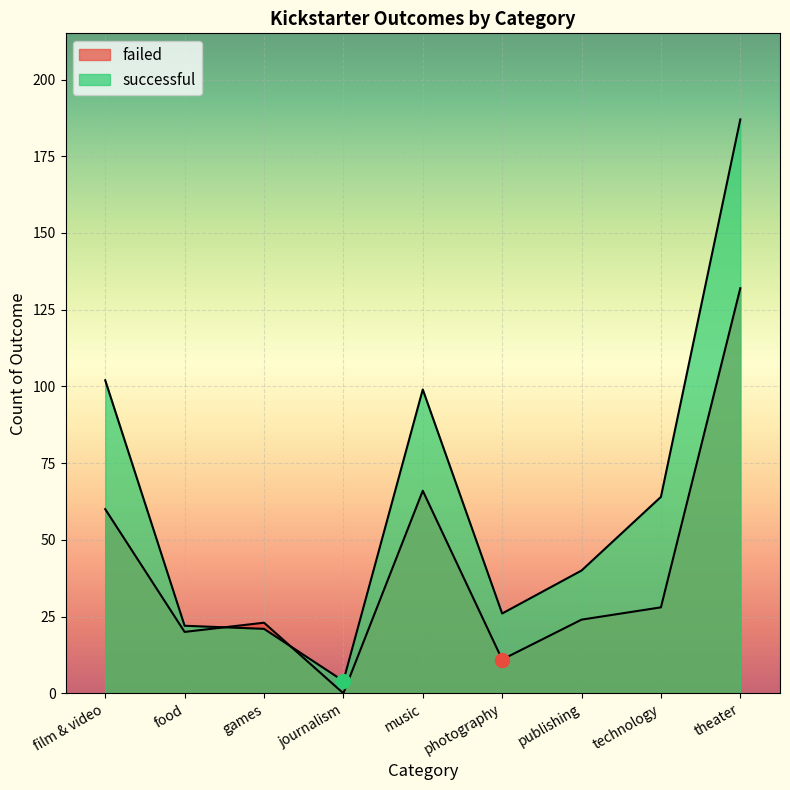

What is the value of the failed point at the 3rd from the left?

23